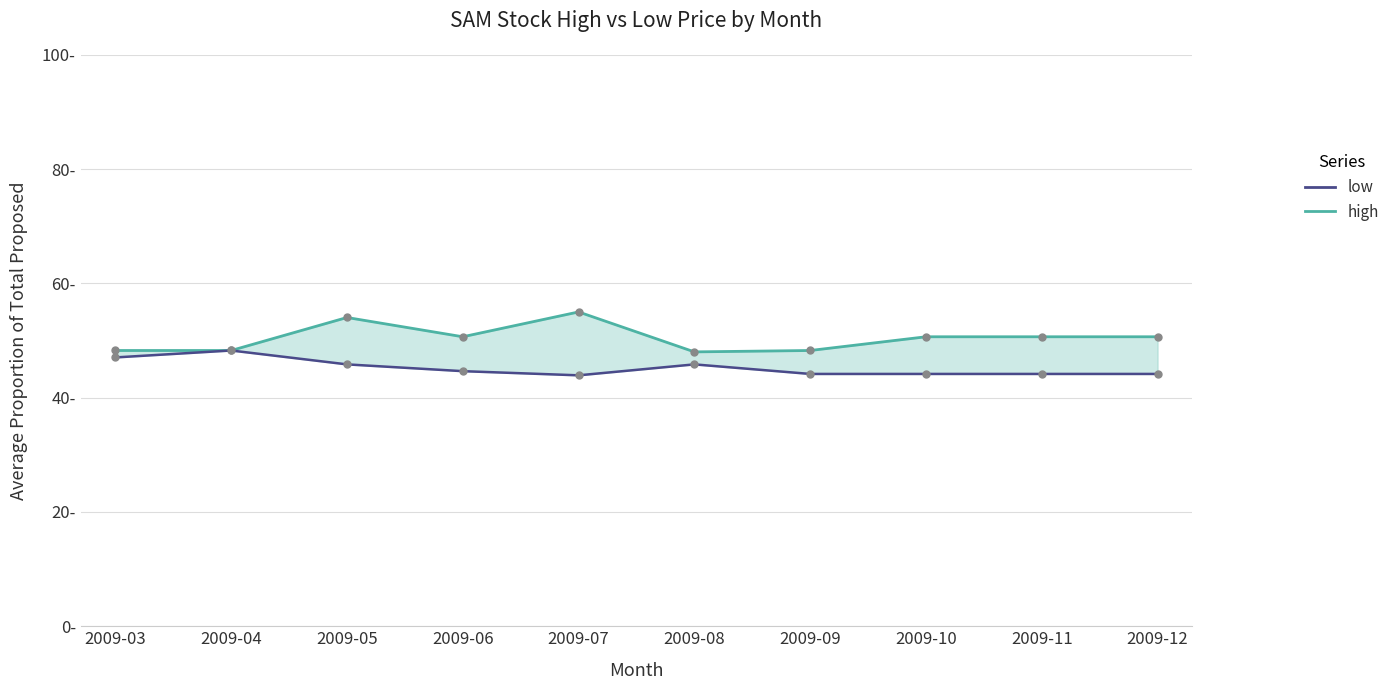

What is the difference between the highest and lowest values at 2009-09?

4.1